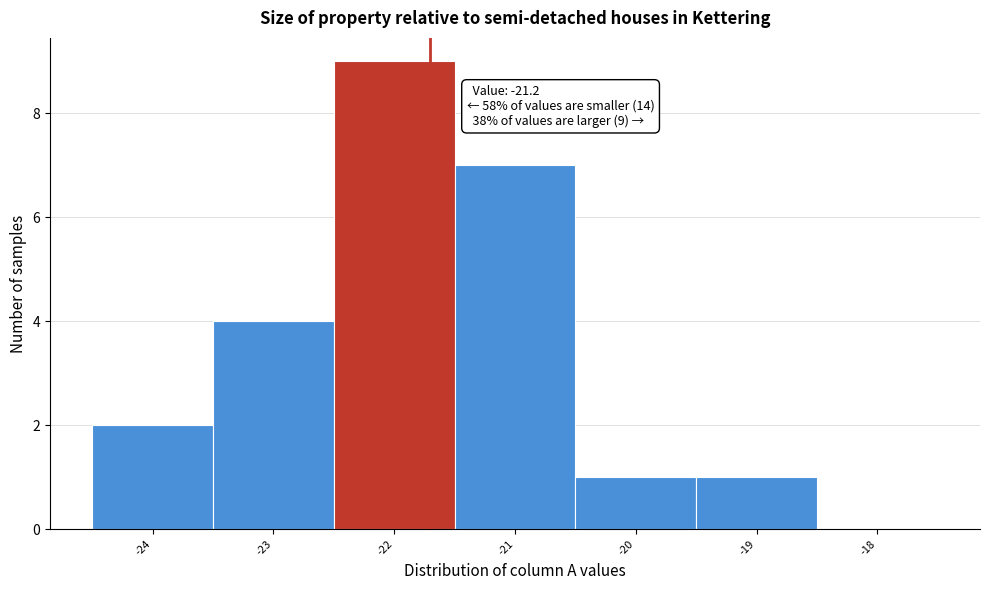

Reading right to left, list all the values displayed in this chart.

-18=0	-19=1	-20=1	-21=7	-22=9	-23=4	-24=2